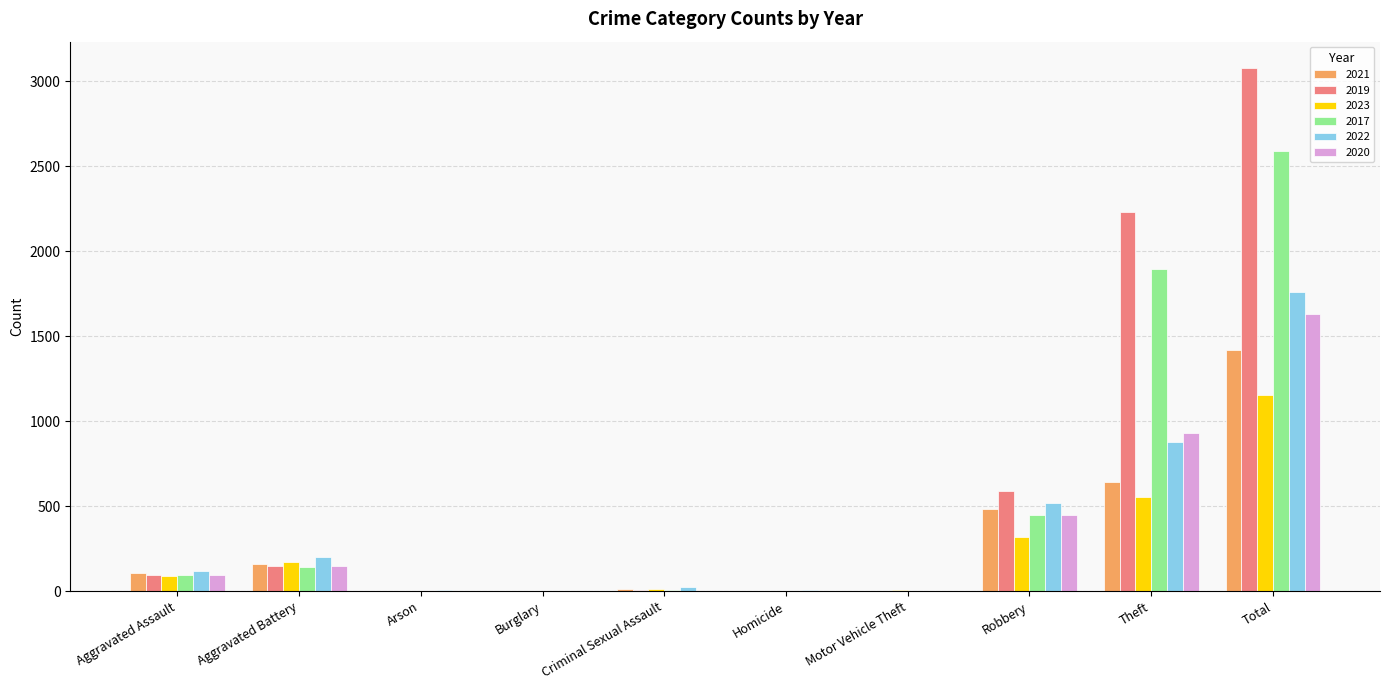

Where is 2020 nearest to the value 817?

Theft